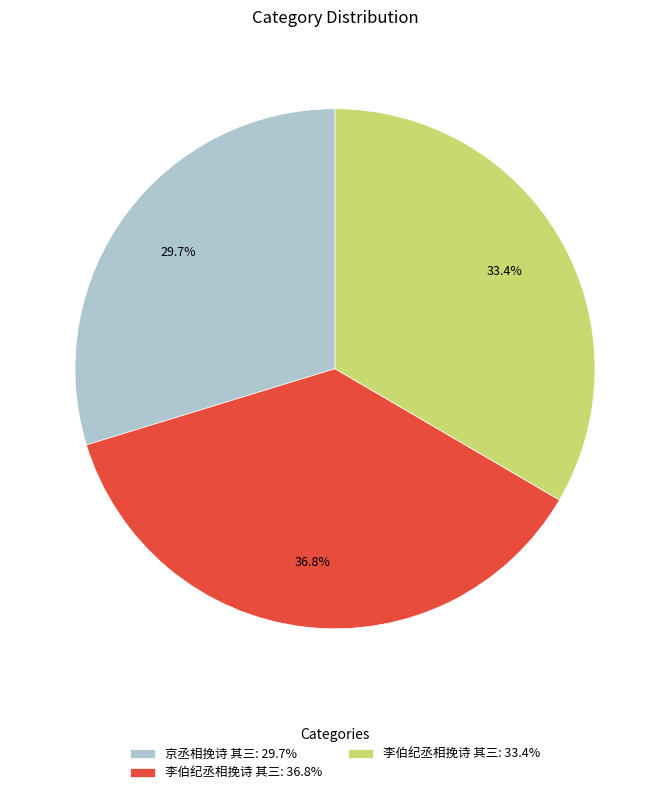

Rank the categories by value from lowest to highest.

京丞相挽诗 其三: 29.7%, 李伯纪丞相挽诗 其三: 33.4%, 李伯纪丞相挽诗 其三: 36.8%